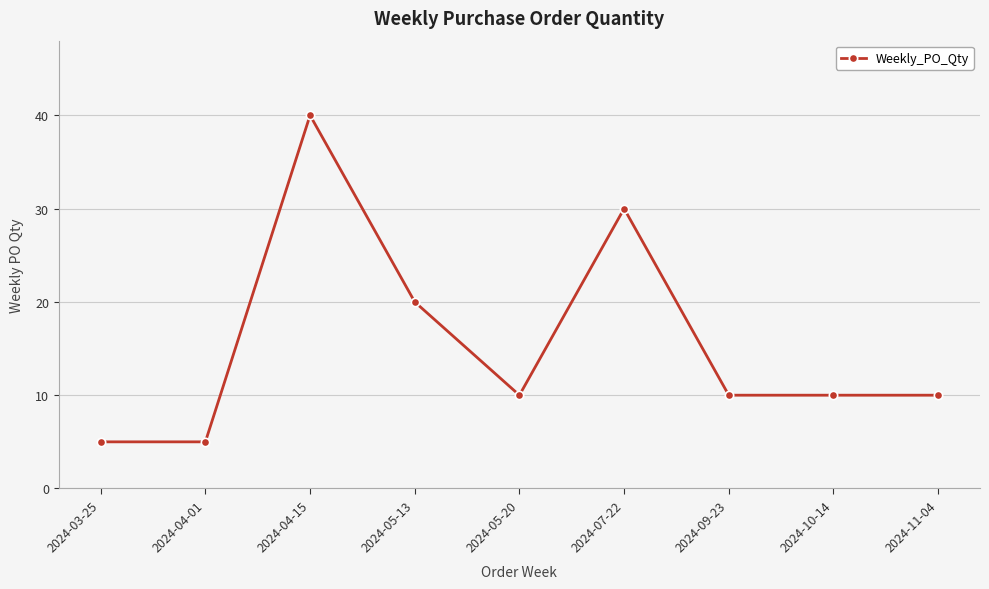

Does the chart display data point markers on the line(s)?

Yes